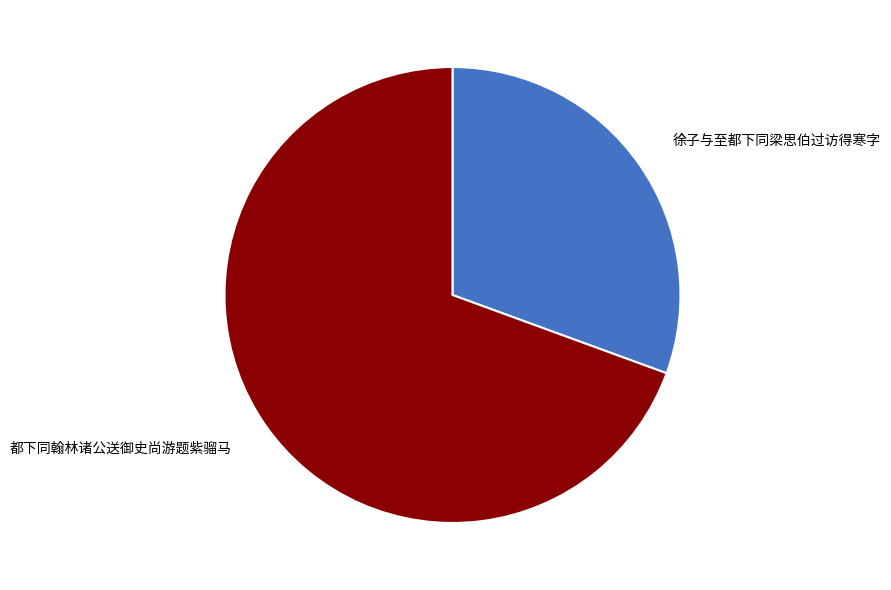

Is it true that 都下同翰林诸公送御史尚游题紫骝马 is 69% of the pie?

True